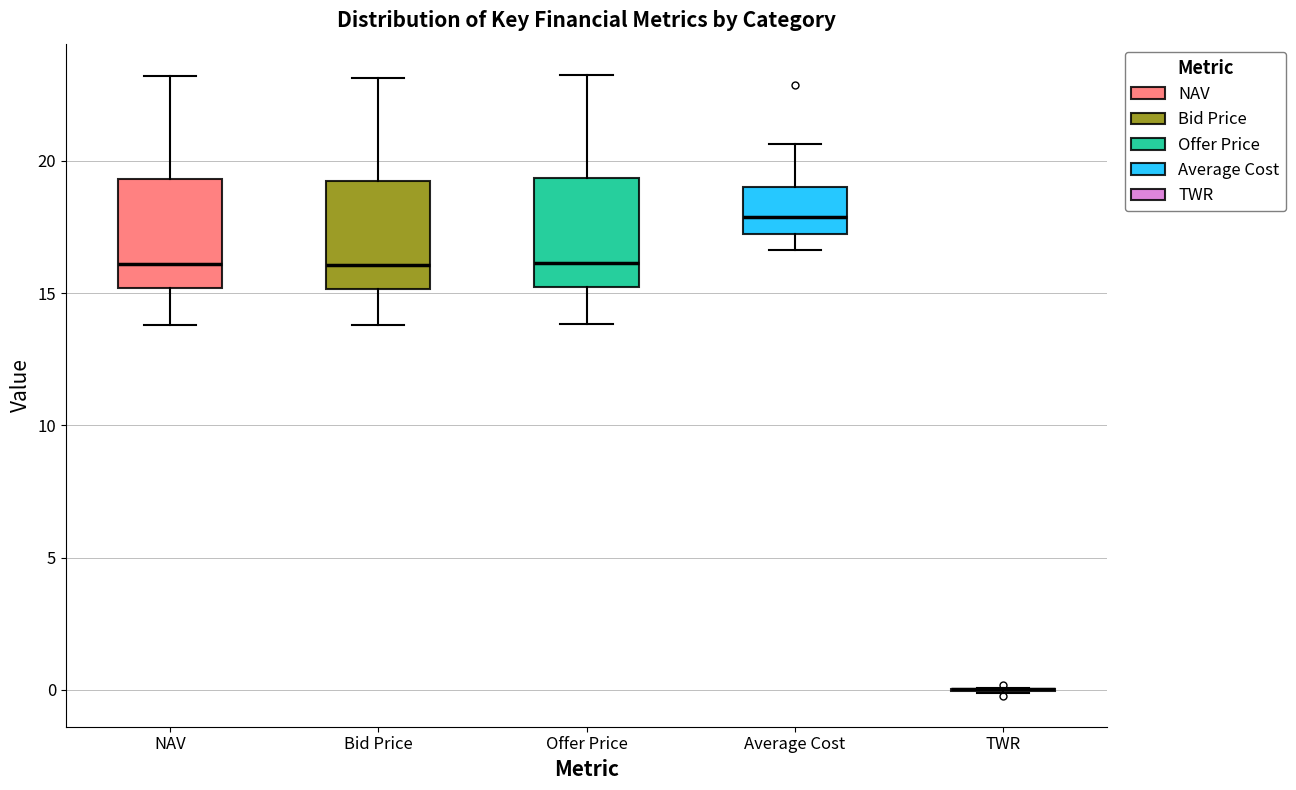

Where does the upper whisker of the box for Bid Price end on the y-axis? The values are not printed on the chart, so give them approximately, as read against the axis.

23.0